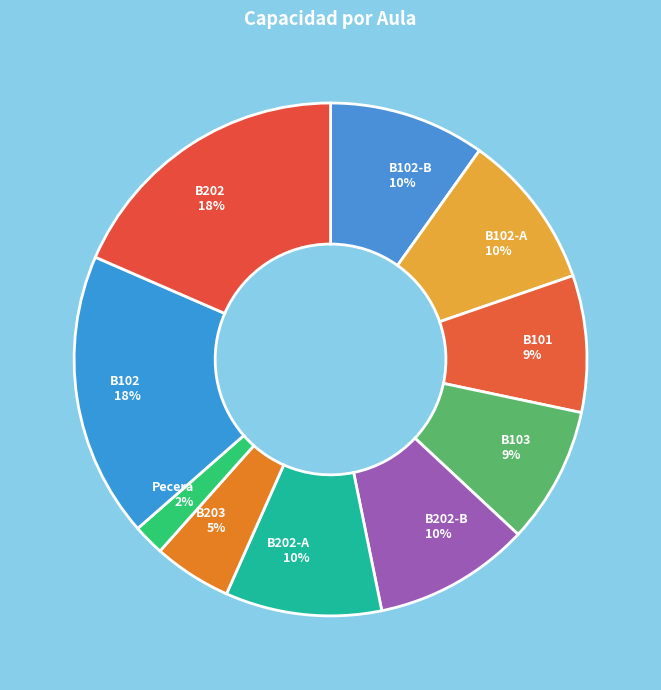

Does B101 represent more than half of the total?

No